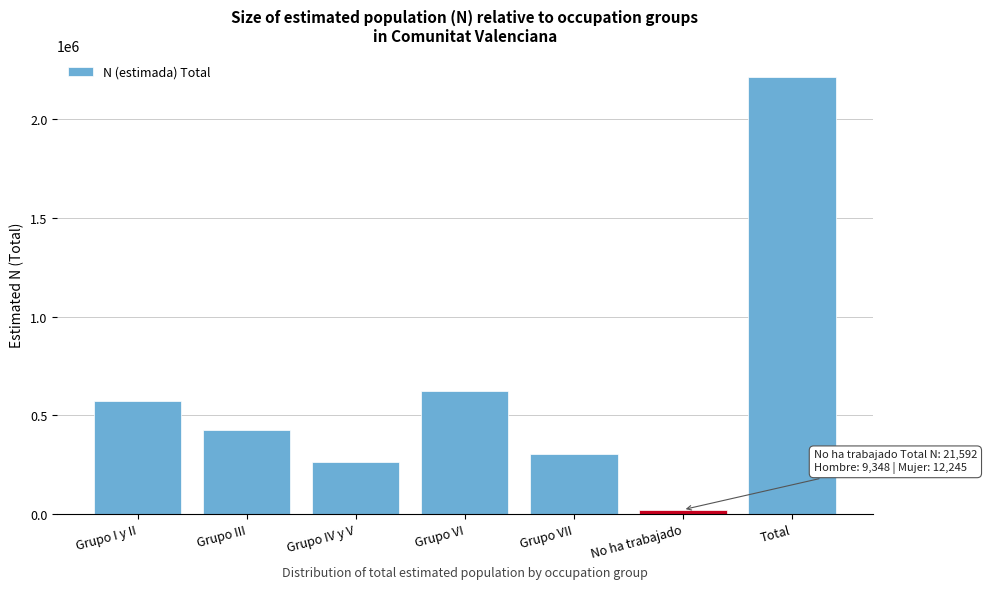

Reading left to right, what are all the values shown in this chart?

572938	427750	263913	624811	305962	21592	2216966